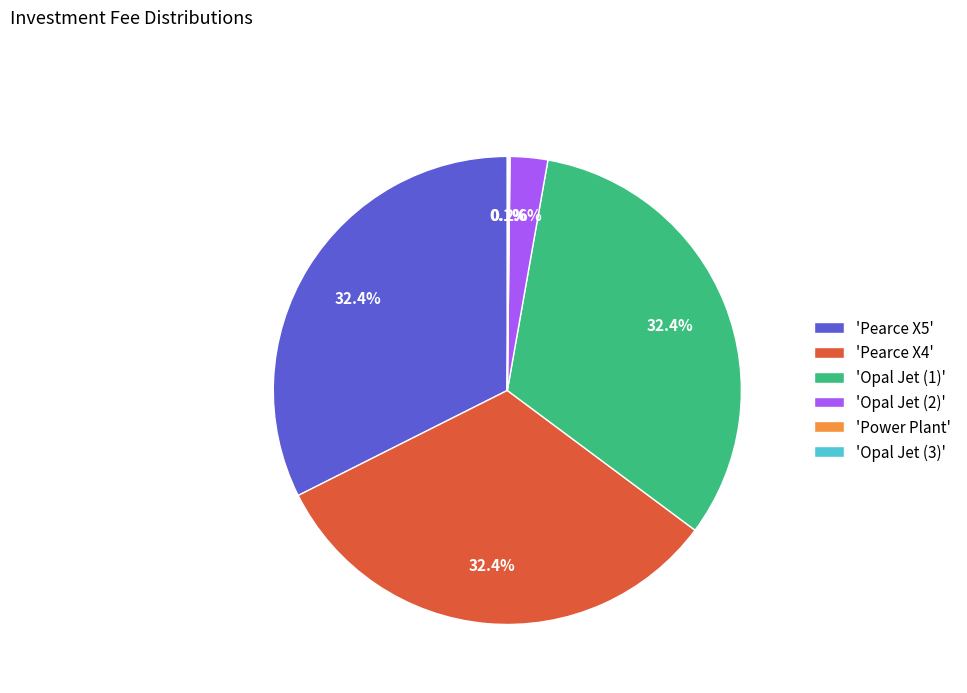

Do 'Opal Jet (2)' and 'Opal Jet (1)' together represent more than half of the pie?

No